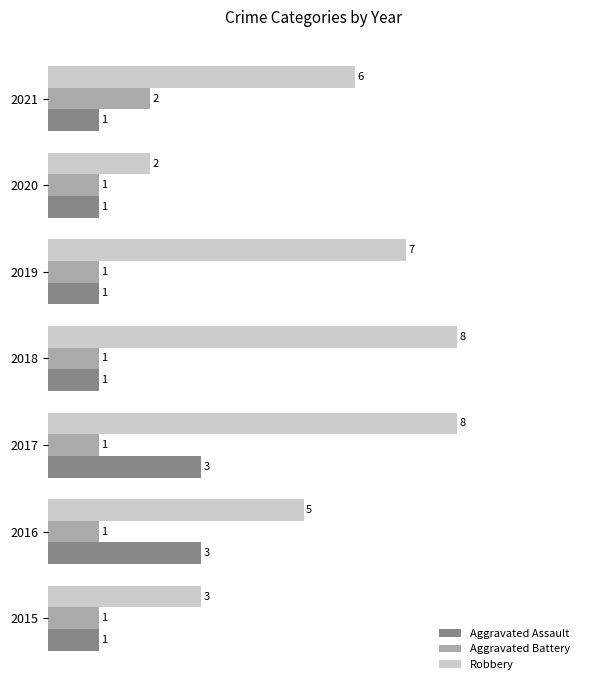

What is the spread (max minus min) of values at 2016?

4